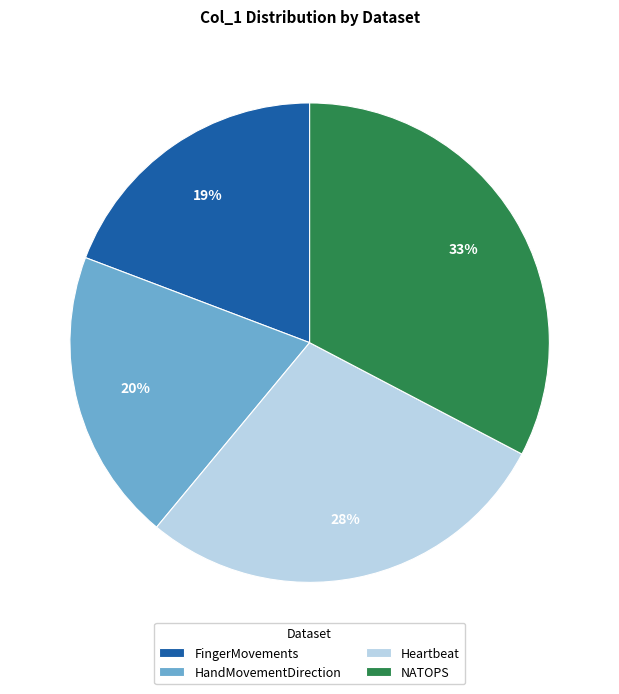

Which has a higher value, FingerMovements or HandMovementDirection?

HandMovementDirection